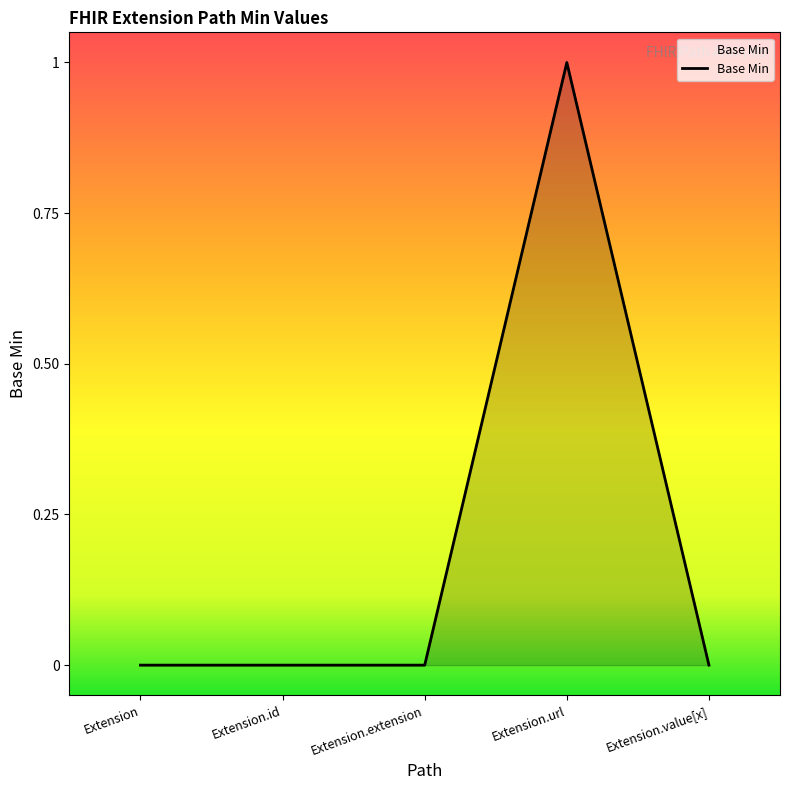

Which has a higher value, Extension.id or Extension.url?

Extension.url